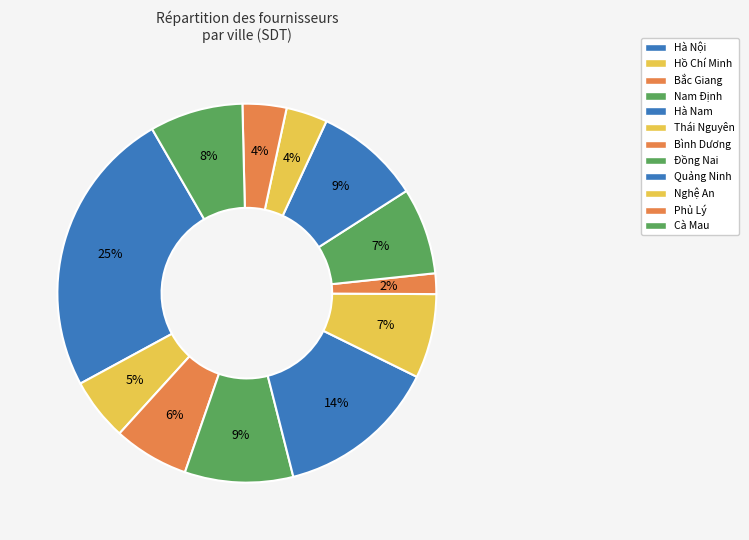

Combined, do Phủ Lý and Hà Nam account for over 50%?

No